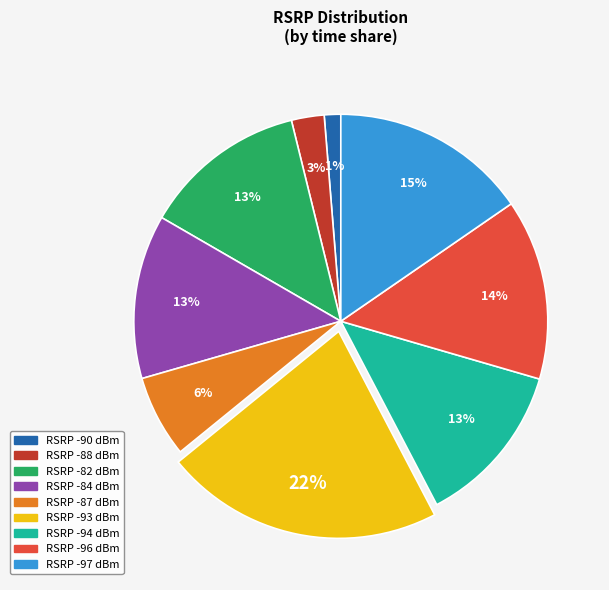

To the nearest percent, what is the average slice percentage?

11%